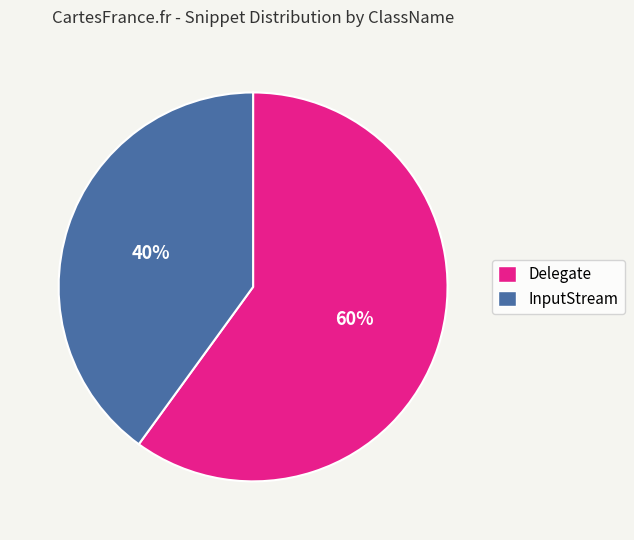

How many segments does this pie chart have?

2